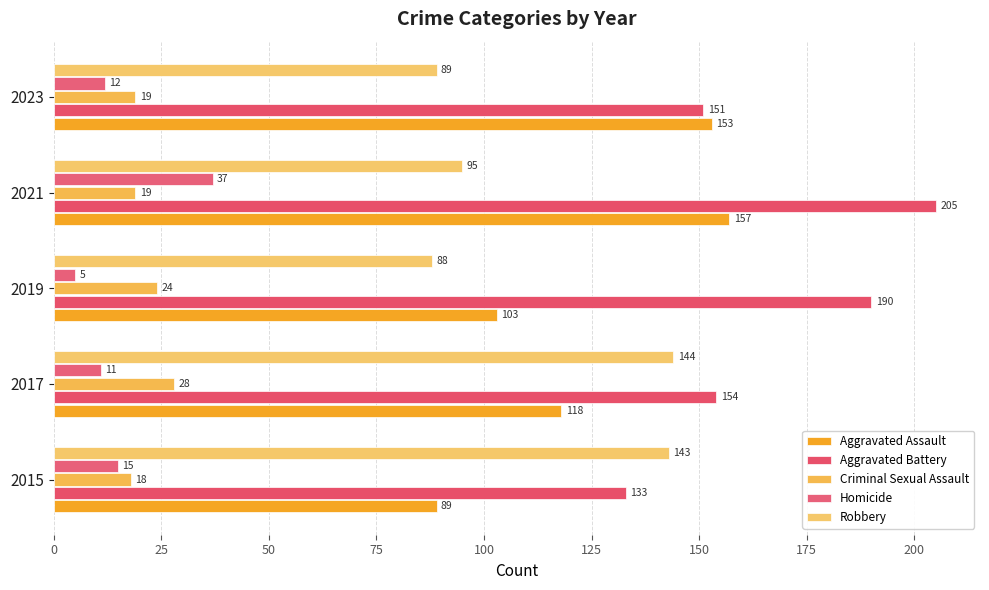

How many data points does each series have?

5